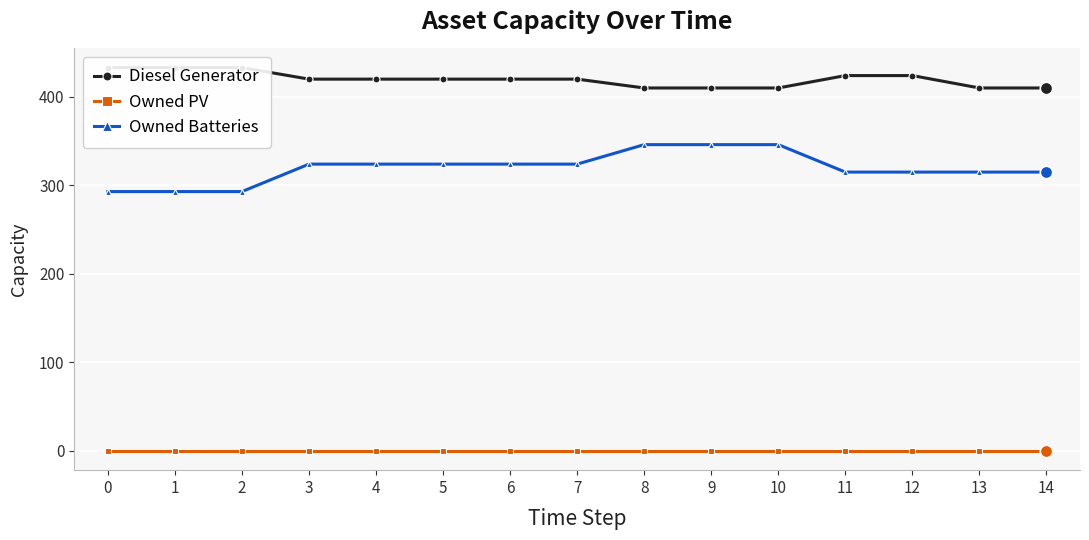

Which series has the widest spread of Y values?

Owned Batteries